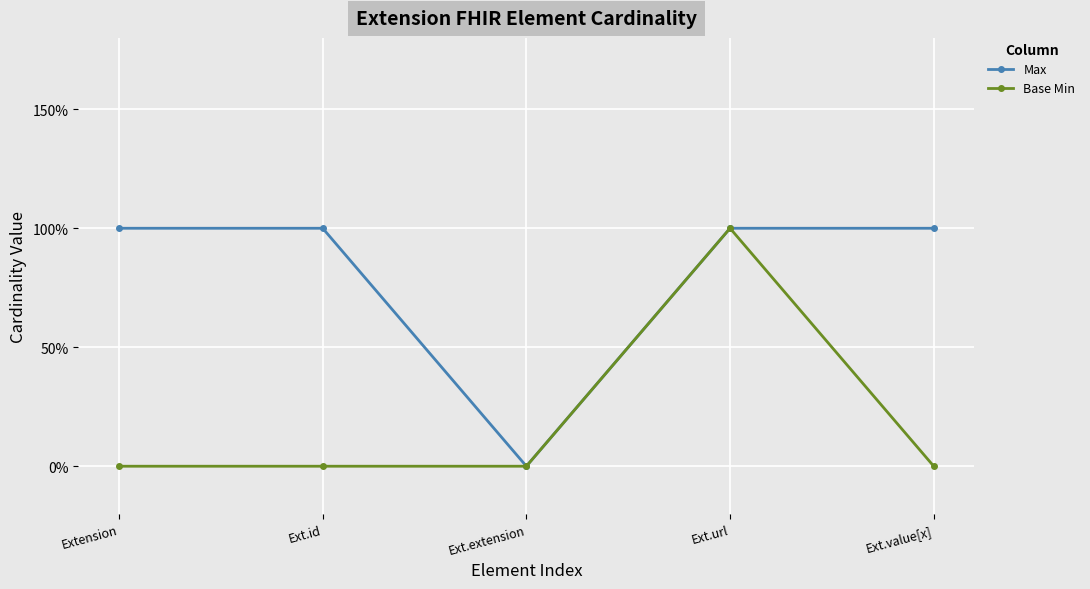

Between Extension and Ext.id, which series saw the biggest shift?

Max